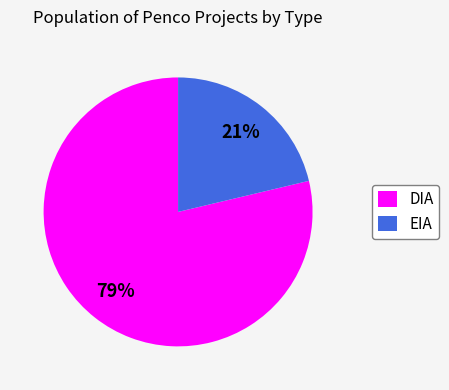

To the nearest percent, what is the combined percentage of EIA and DIA?

100%